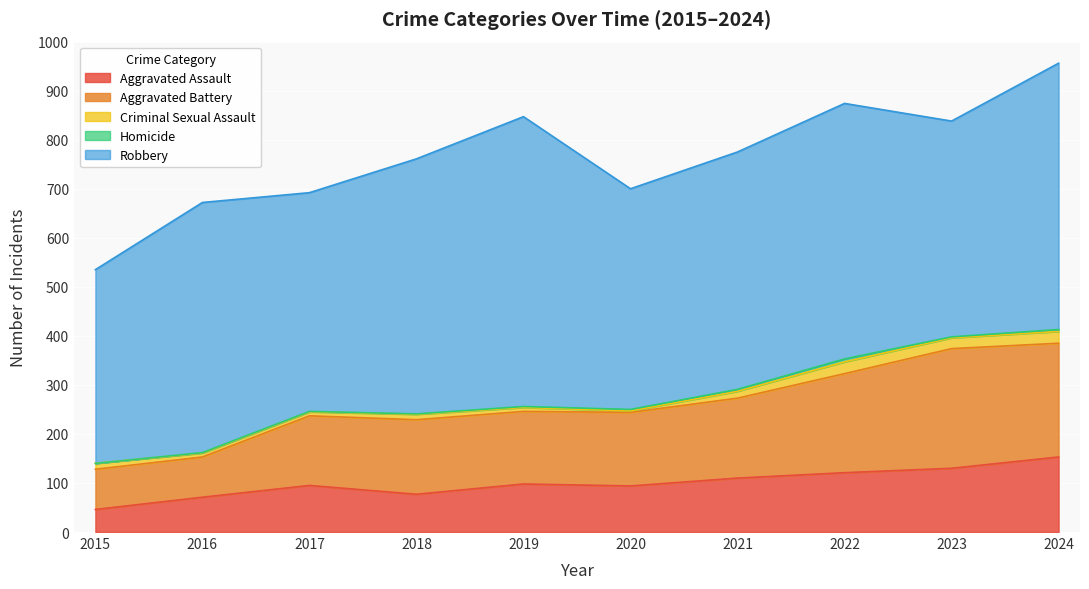

Where is the first local maximum for Robbery?

2016